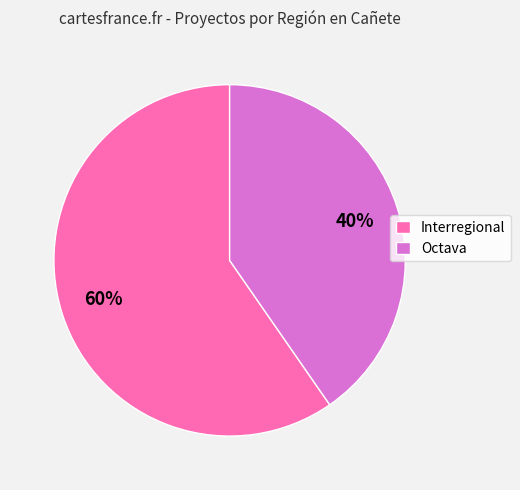

The Octava slice represents 40% of the pie. True or false?

True